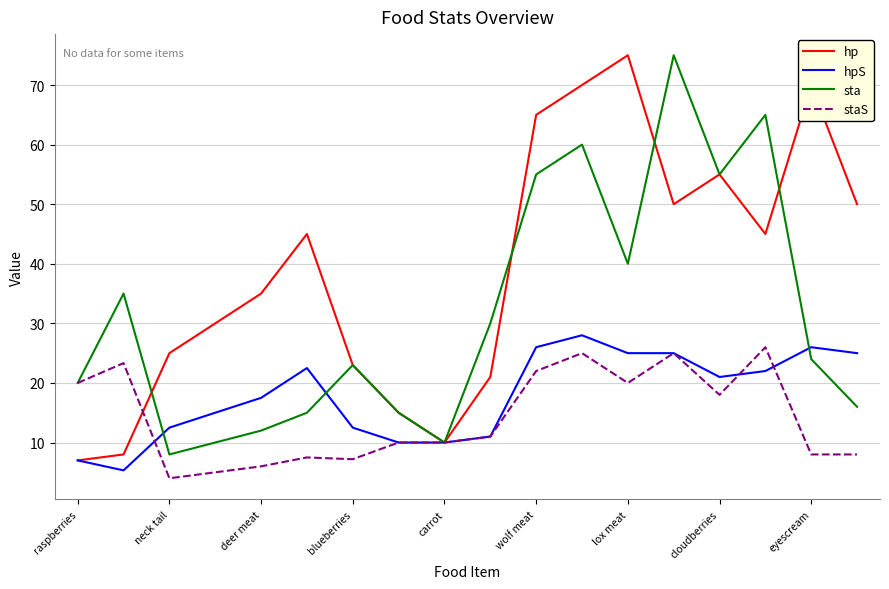

What is the smallest value displayed?

4.0